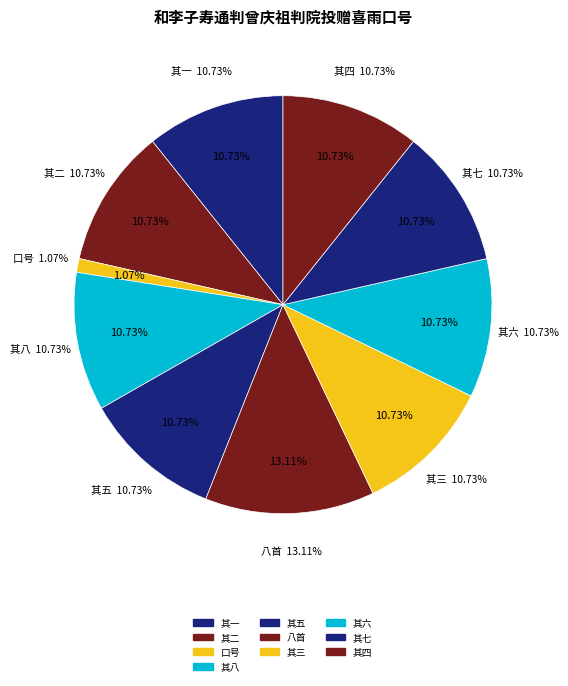

Is there a majority slice in this chart?

No